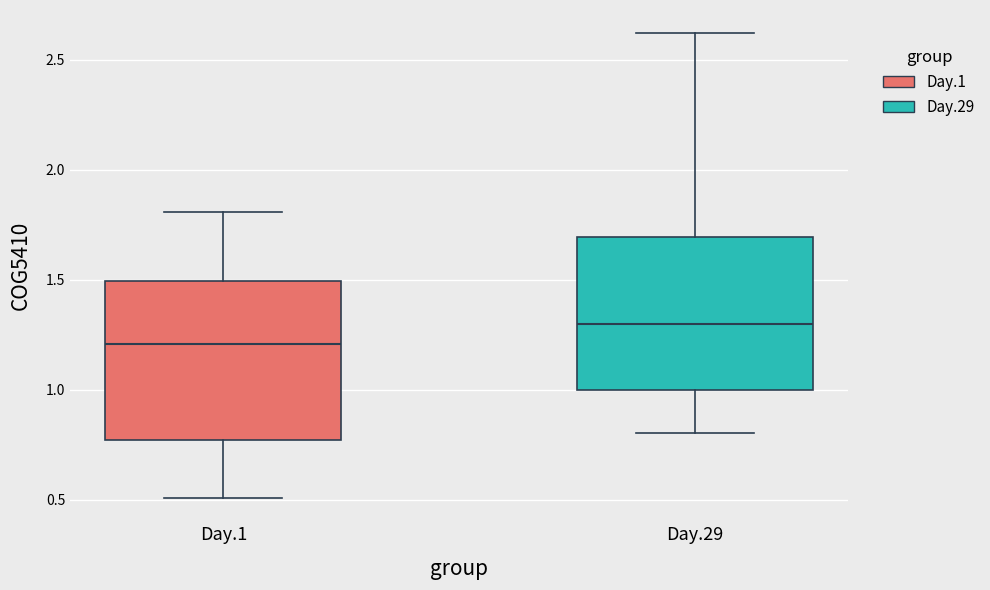

Which box's median line is the highest?

Day.29